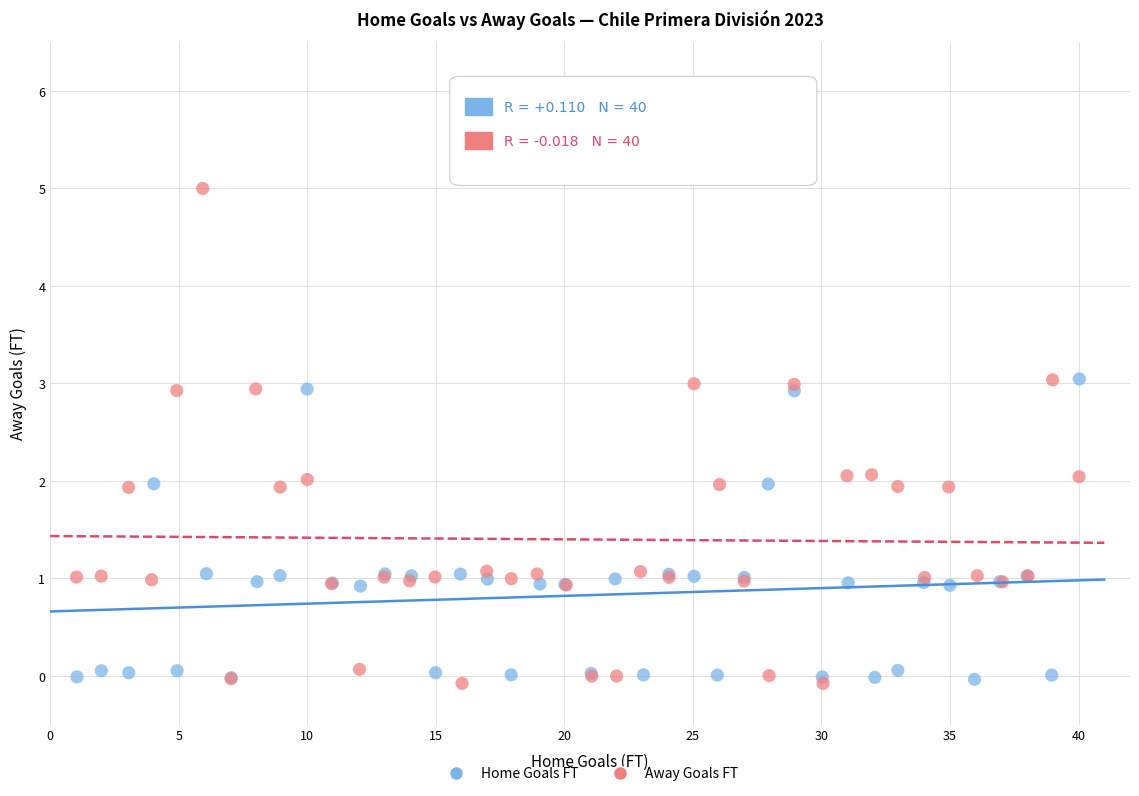

Which series has the largest Y range (max minus min)?

Away Goals FT